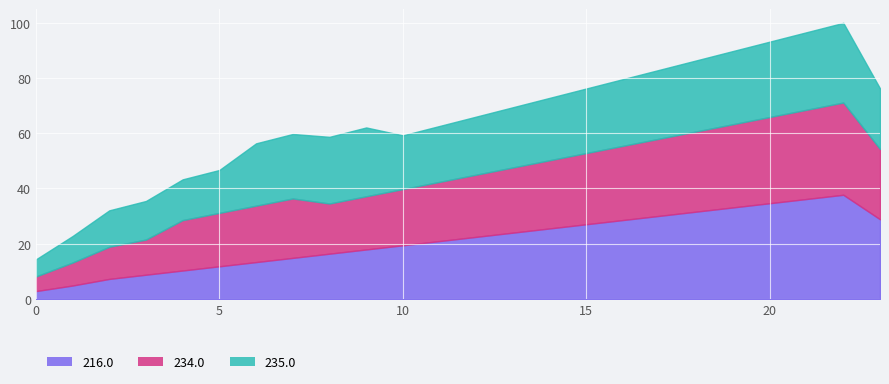

What is the approximate value of 216.0 at 0?

2.9